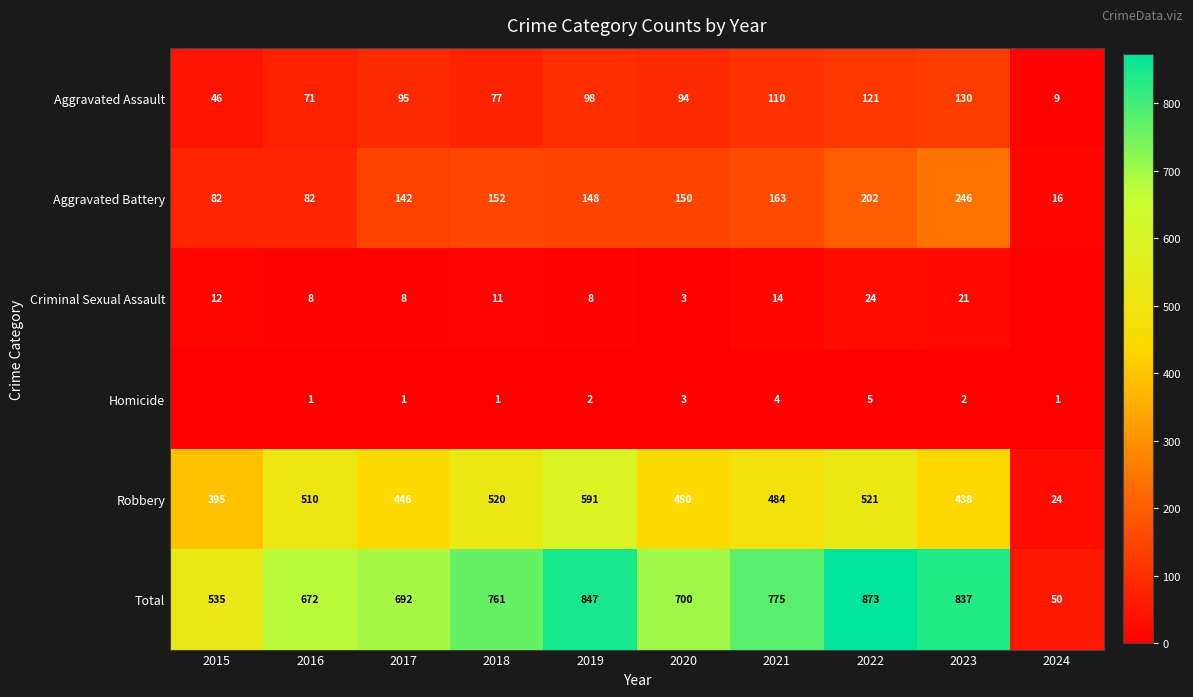

What is the difference between the highest and lowest values at 2017?

691